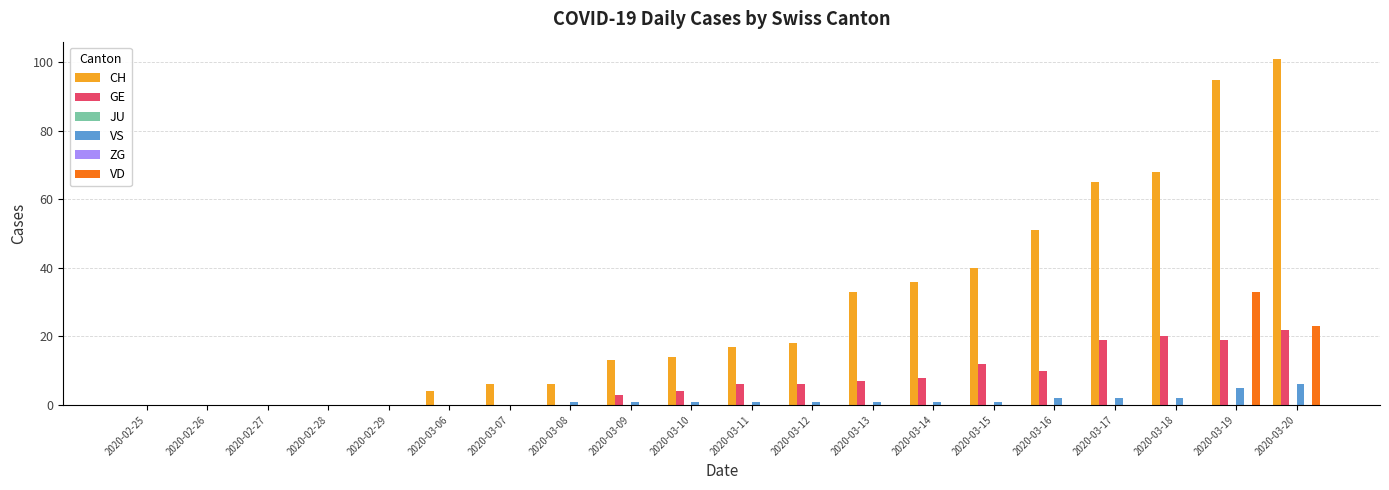

What are all the series names shown in the legend?

CH, GE, JU, VS, ZG, VD